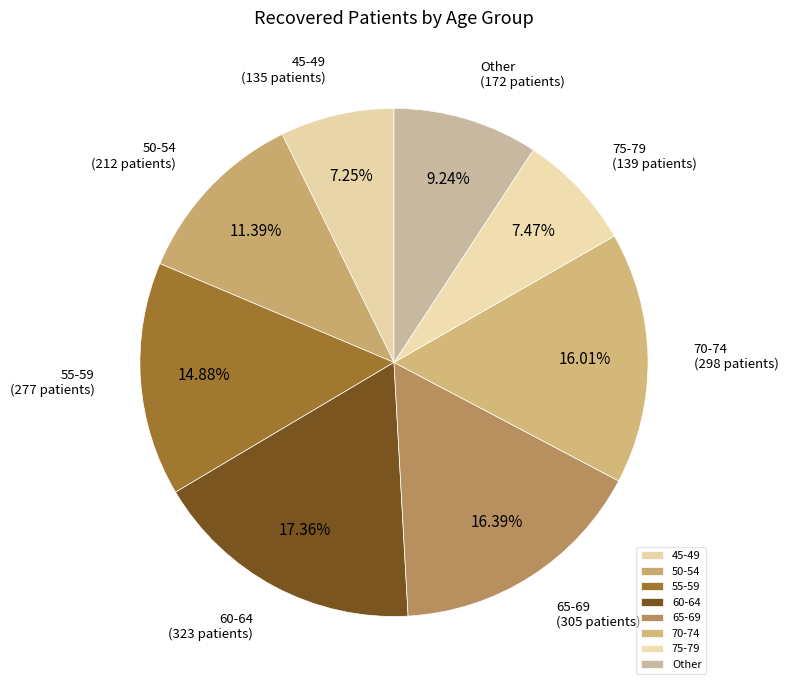

Does any single category account for the majority?

No